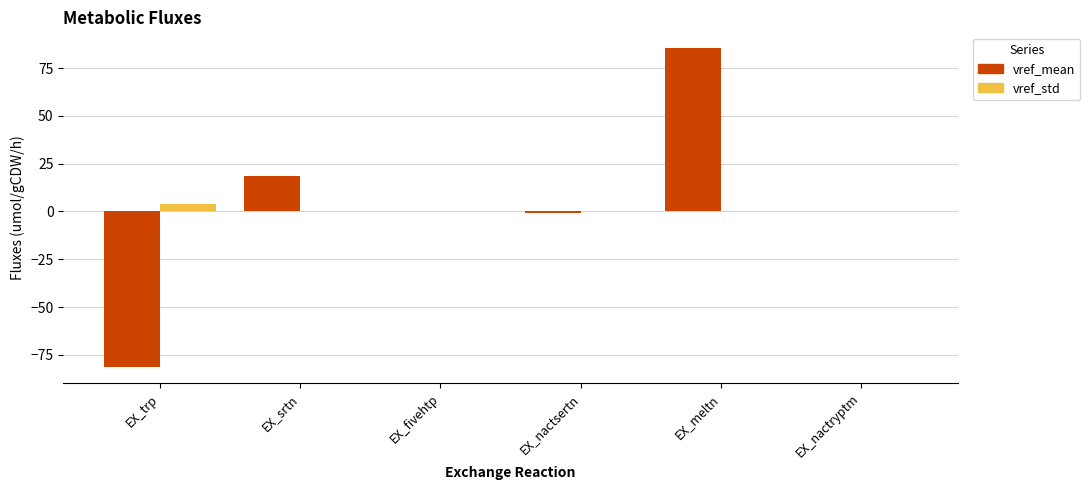

What is the maximum value shown in the chart?

85.4